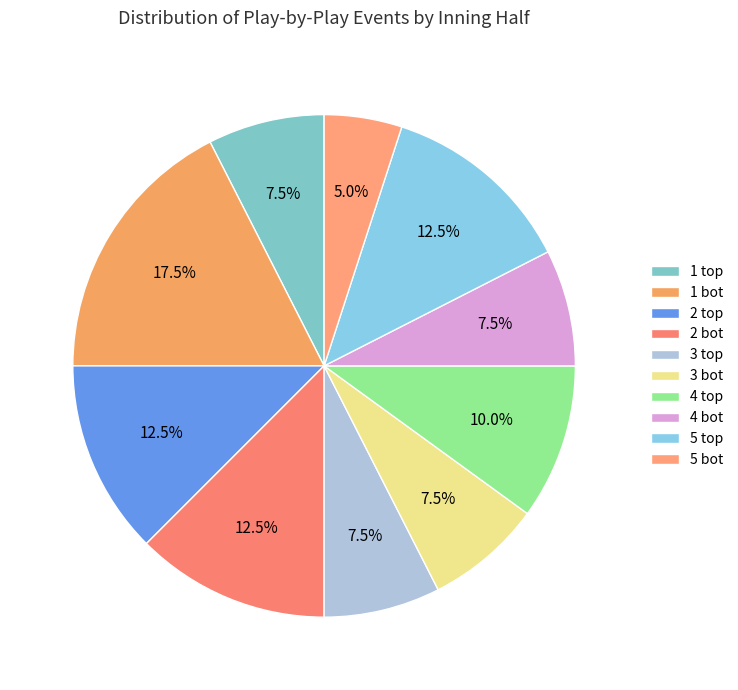

What portion of the pie excludes 3 bot?

92.5%